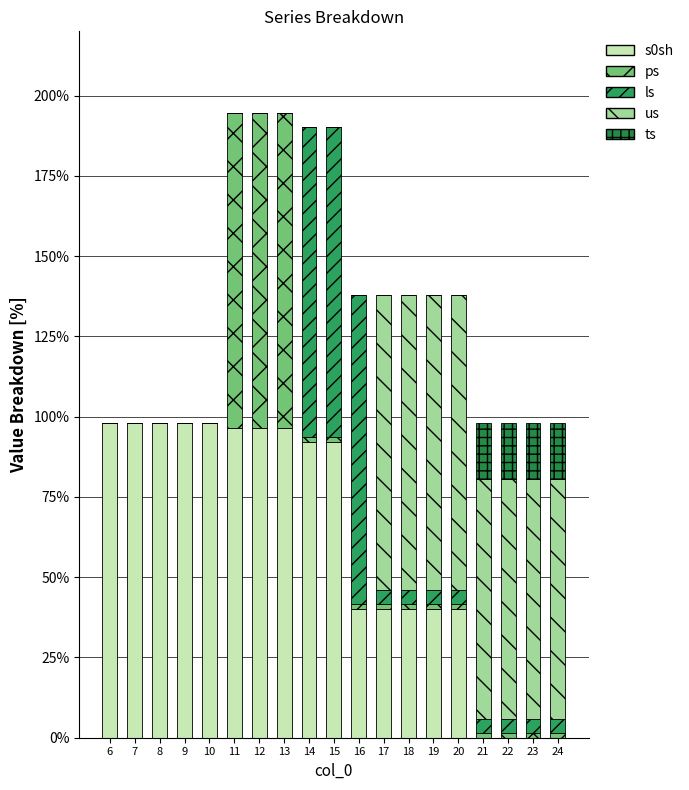

What is the average value of the ps series?

16.4